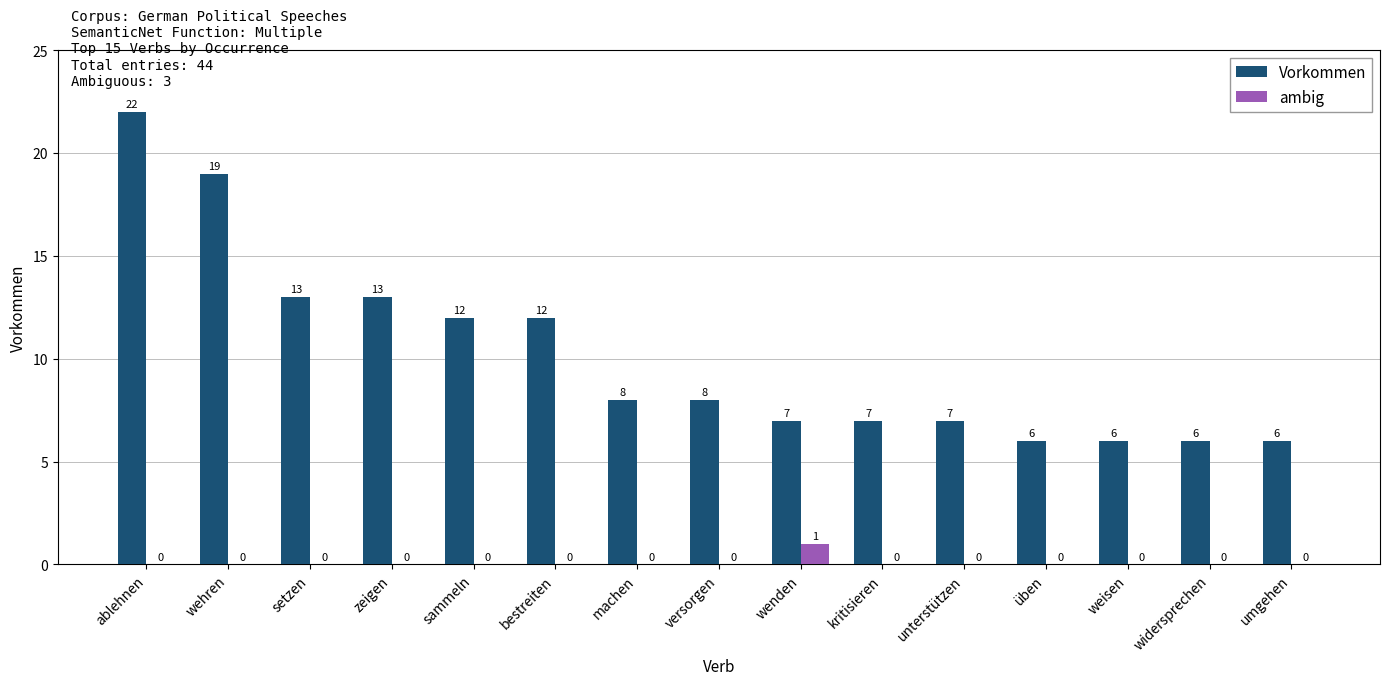

Is the value of ambig at ablehnen greater than the value of Vorkommen at setzen?

No